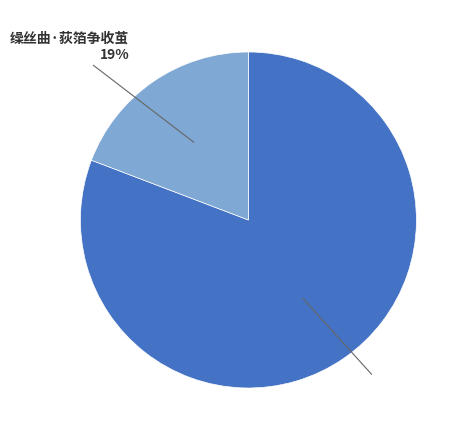

To the nearest percent, what is the difference between the largest and smallest slice percentages?

62%